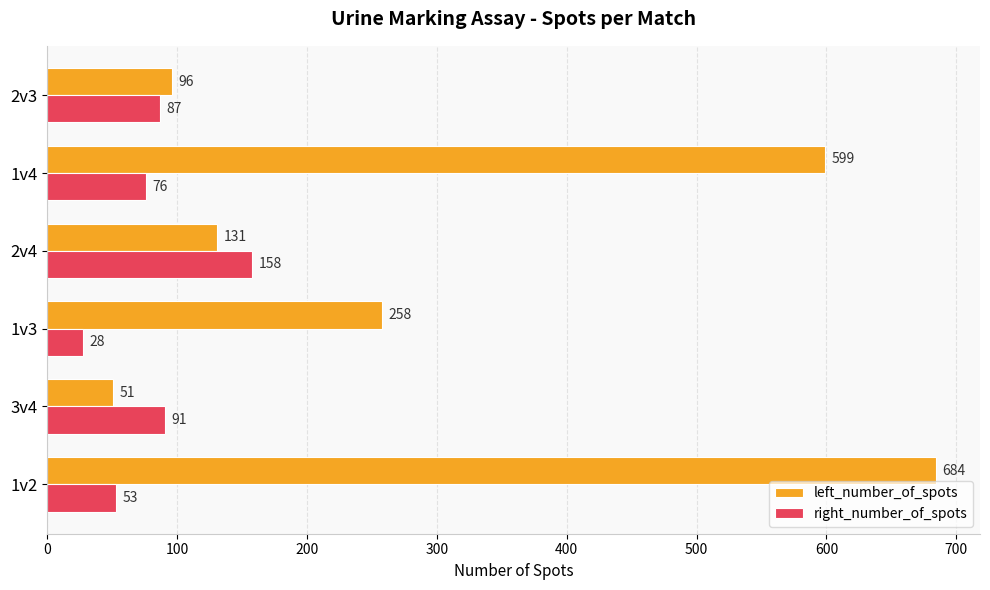

Rank the categories by left_number_of_spots value from lowest to highest.

3v4, 2v3, 2v4, 1v3, 1v4, 1v2